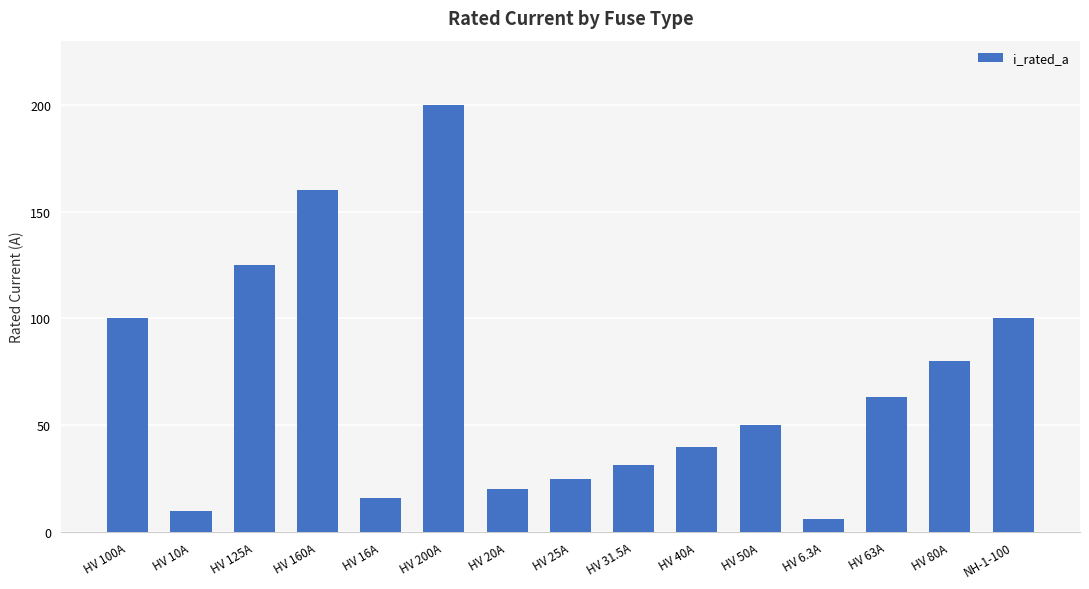

The value at NH-1-100 is 100.0. True or false?

True